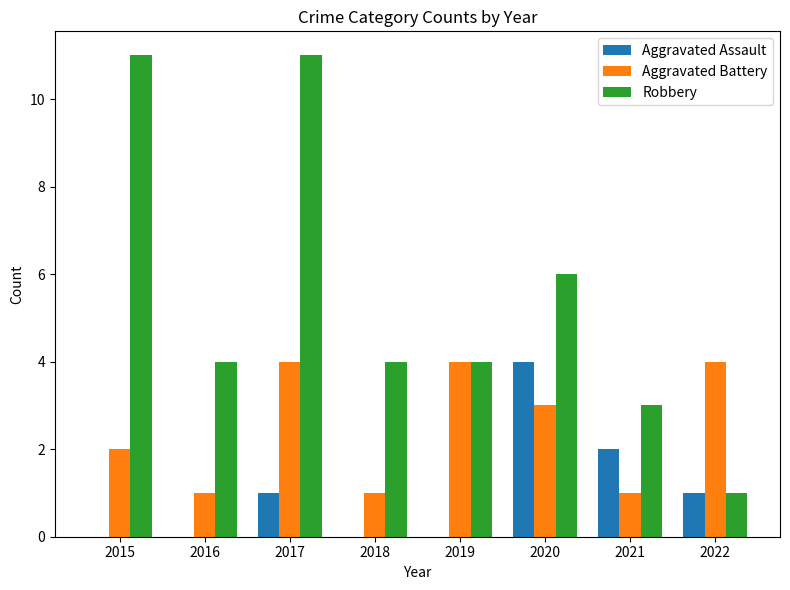

How many groups of bars are there?

8